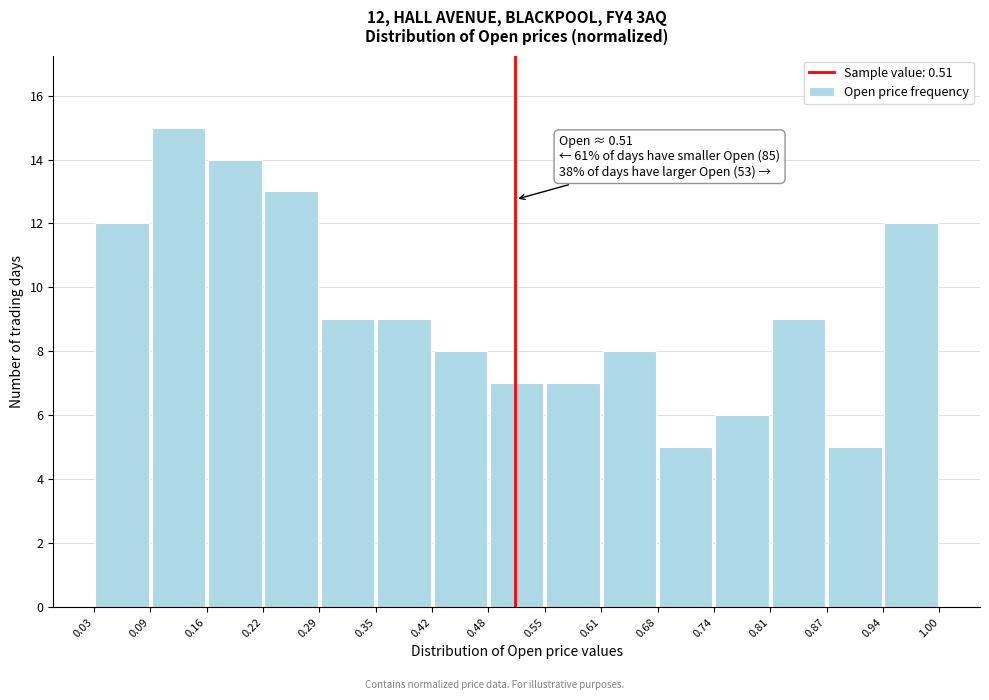

Over which range of the x-axis is the bar tallest?

0.09 to 0.16